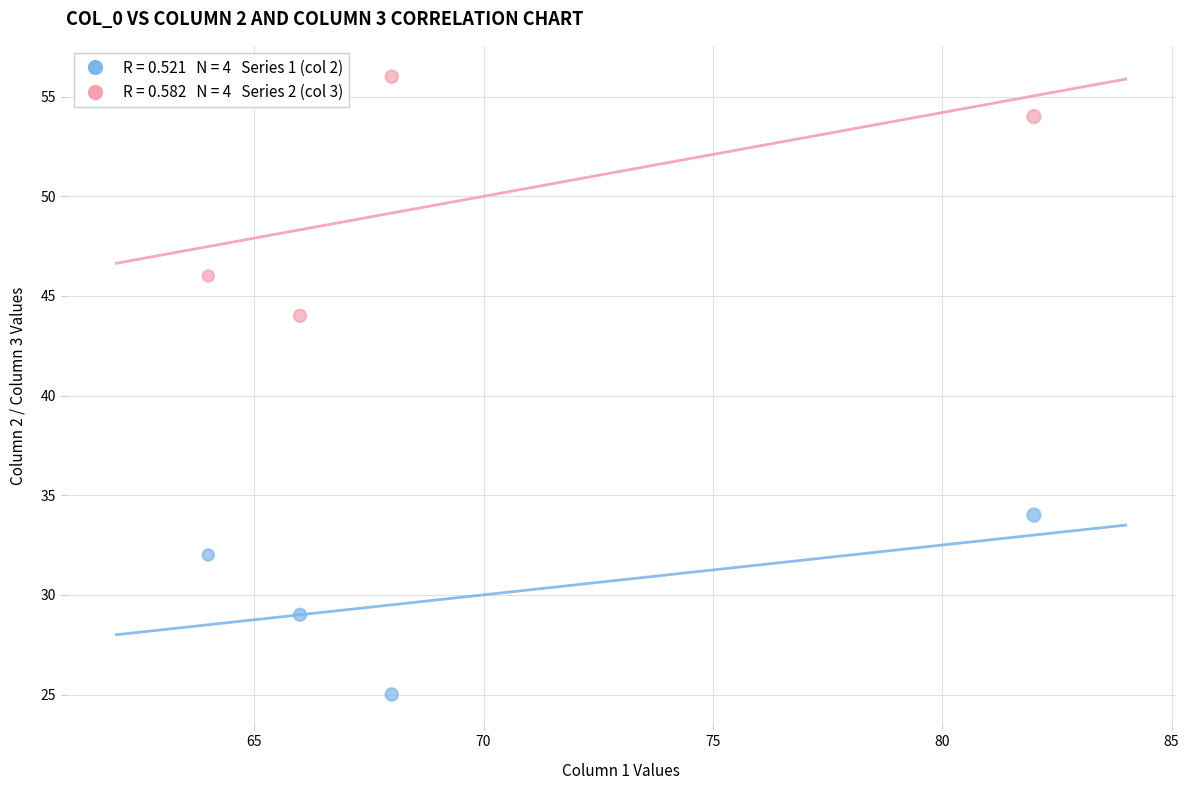

Across all series, what Y value is closest to 40?

44